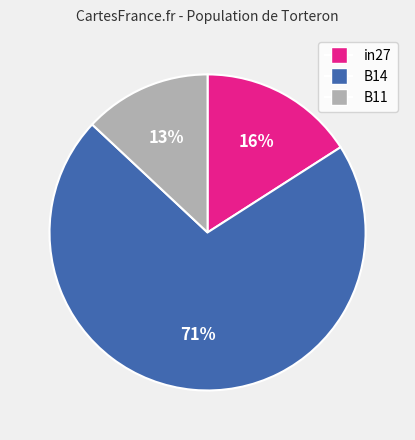

What percentage is the B11 slice, to the nearest percent?

13%